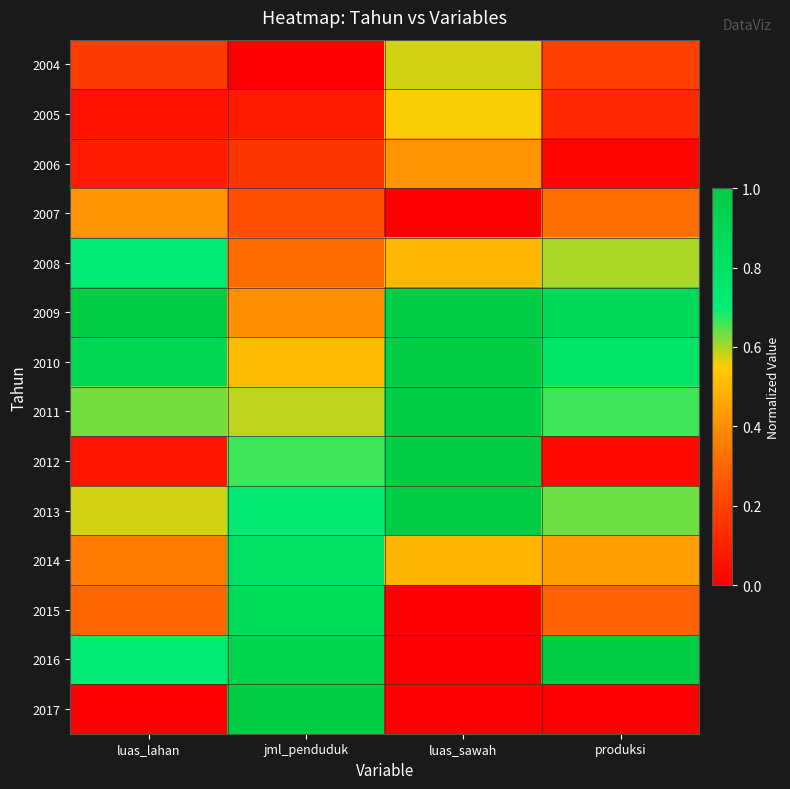

Reading right to left, what are all the values shown in this chart?

2004: produksi=0.2	luas_sawah=0.6	jml_penduduk=0.0	luas_lahan=0.2
2005: produksi=0.1	luas_sawah=0.6	jml_penduduk=0.1	luas_lahan=0.1
2006: produksi=0.0	luas_sawah=0.4	jml_penduduk=0.2	luas_lahan=0.1
2007: produksi=0.3	luas_sawah=0.0	jml_penduduk=0.2	luas_lahan=0.4
2008: produksi=0.6	luas_sawah=0.5	jml_penduduk=0.3	luas_lahan=0.7
2009: produksi=0.9	luas_sawah=1.0	jml_penduduk=0.4	luas_lahan=1.0
2010: produksi=0.8	luas_sawah=1.0	jml_penduduk=0.5	luas_lahan=0.9
2011: produksi=0.7	luas_sawah=1.0	jml_penduduk=0.6	luas_lahan=0.6
2012: produksi=0.0	luas_sawah=1.0	jml_penduduk=0.7	luas_lahan=0.1
2013: produksi=0.6	luas_sawah=1.0	jml_penduduk=0.7	luas_lahan=0.6
2014: produksi=0.4	luas_sawah=0.5	jml_penduduk=0.8	luas_lahan=0.3
2015: produksi=0.3	luas_sawah=0.0	jml_penduduk=0.9	luas_lahan=0.3
2016: produksi=1.0	luas_sawah=0.0	jml_penduduk=0.9	luas_lahan=0.7
2017: produksi=0.0	luas_sawah=0.0	jml_penduduk=1.0	luas_lahan=0.0